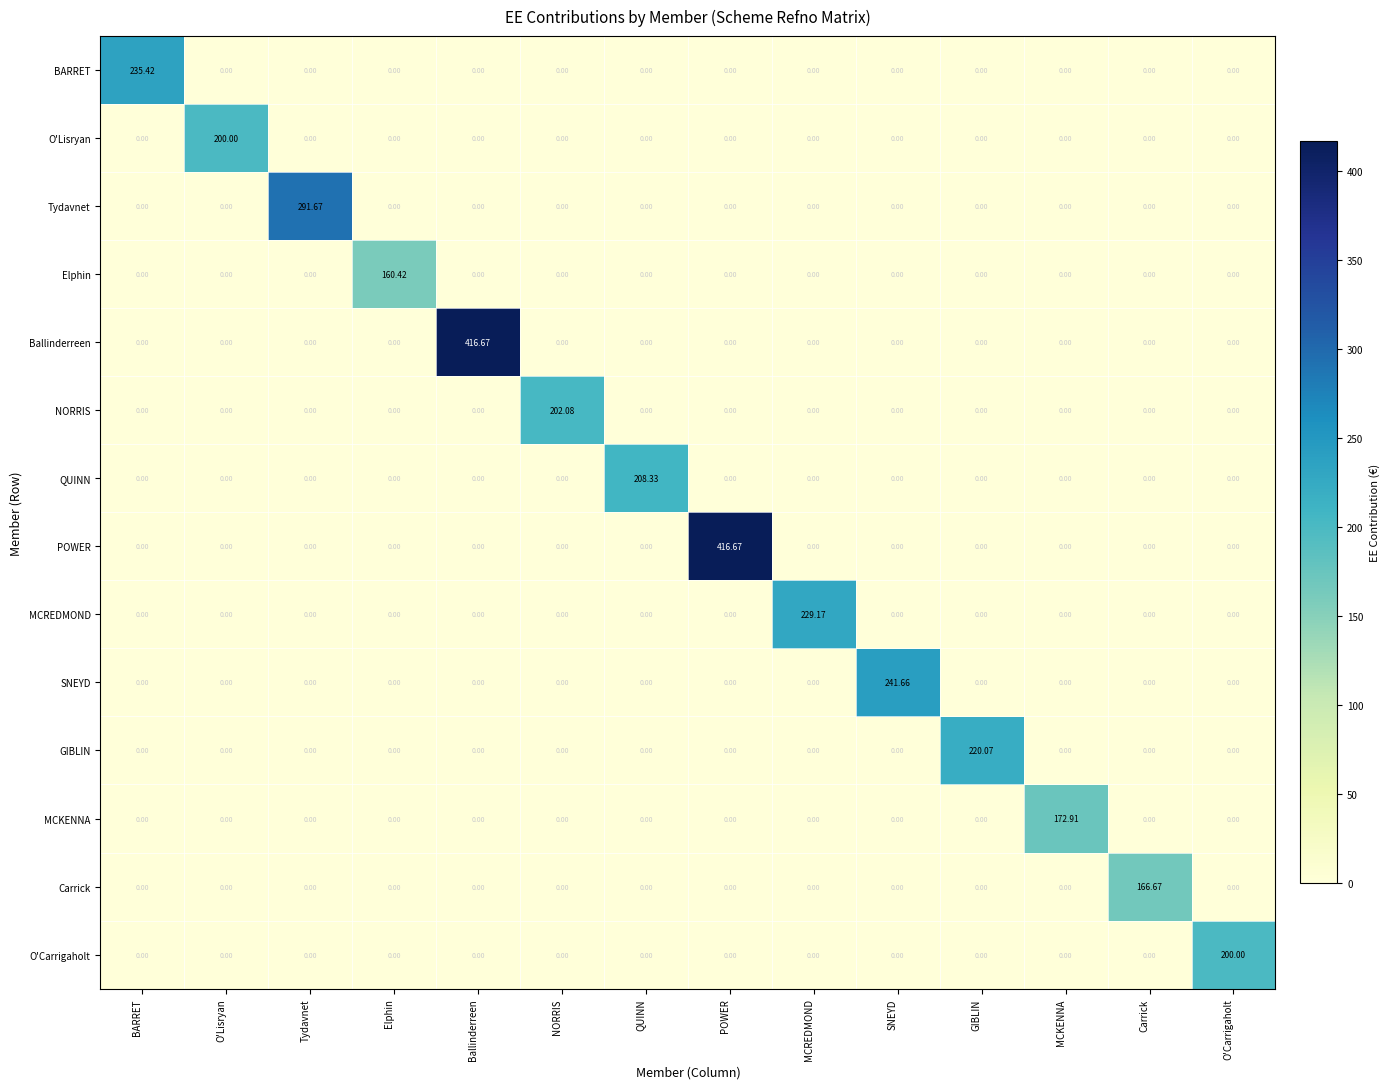

What is the greatest value displayed?

416.7